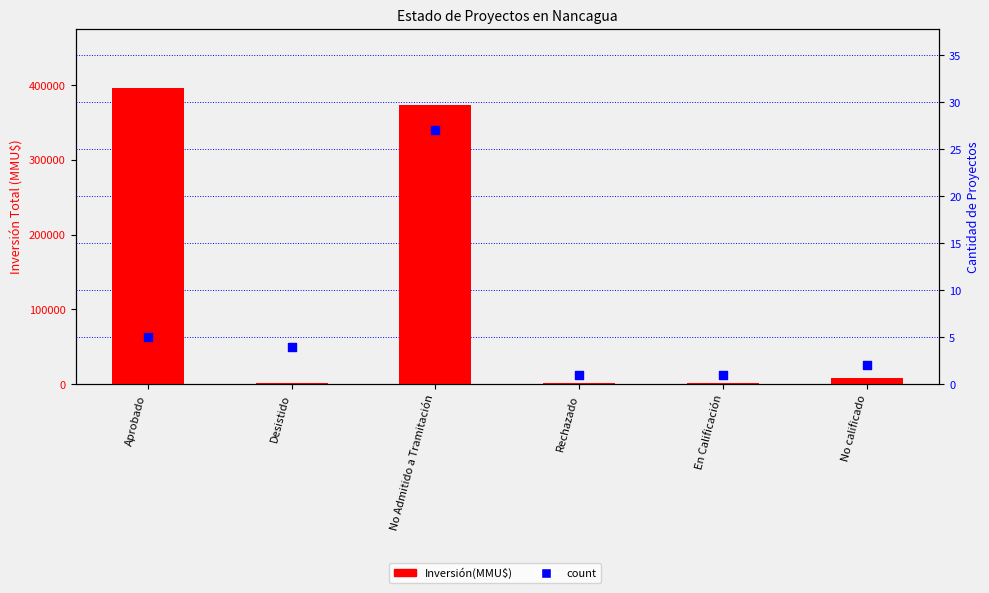

At which category is the sum across all series the highest?

Aprobado